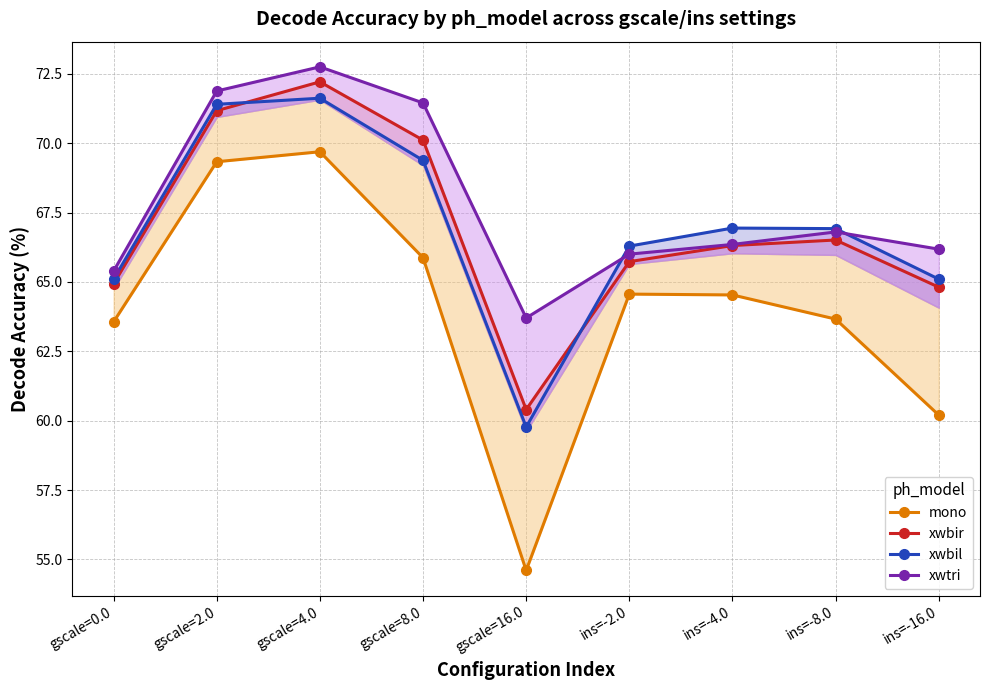

Read the xwbir value at gscale=16.0.

60.4